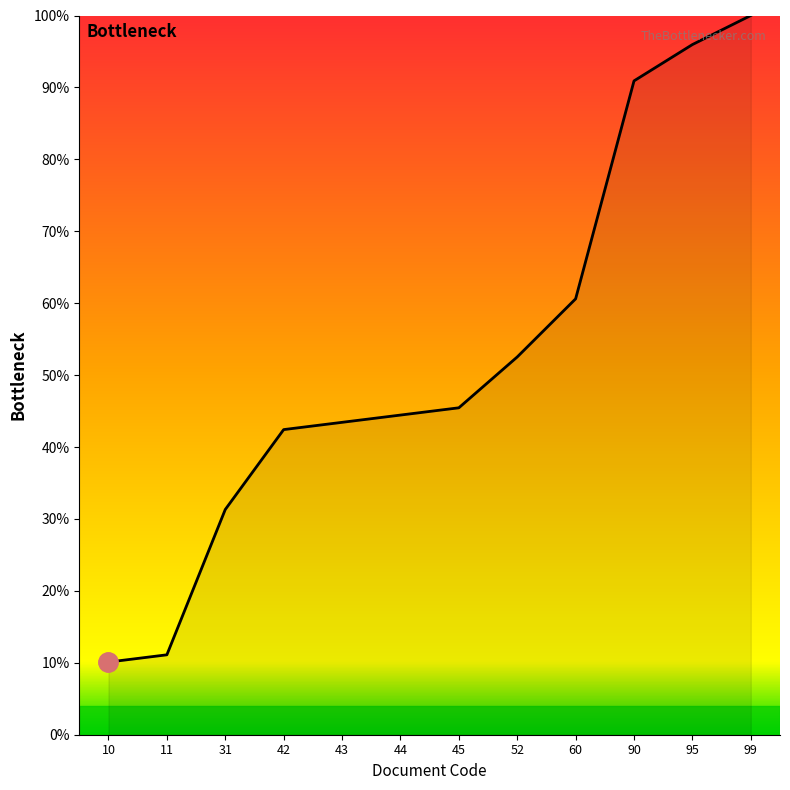

The chart shows a value of 139.8 at 99. True or false?

False